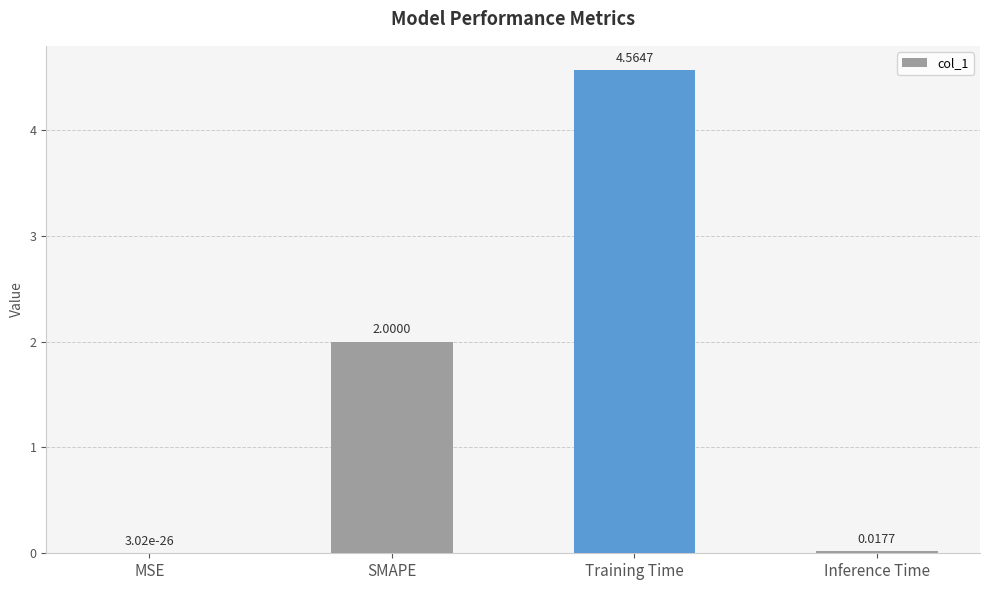

What is the difference between the values at Inference Time and Training Time?

4.5